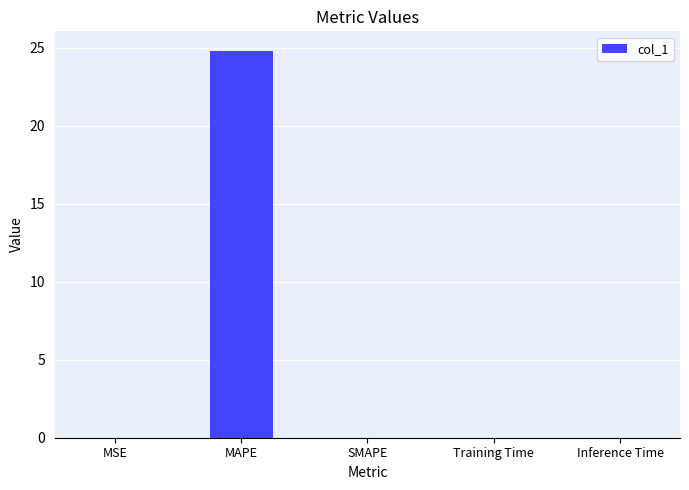

What is the sum of all values?

24.8